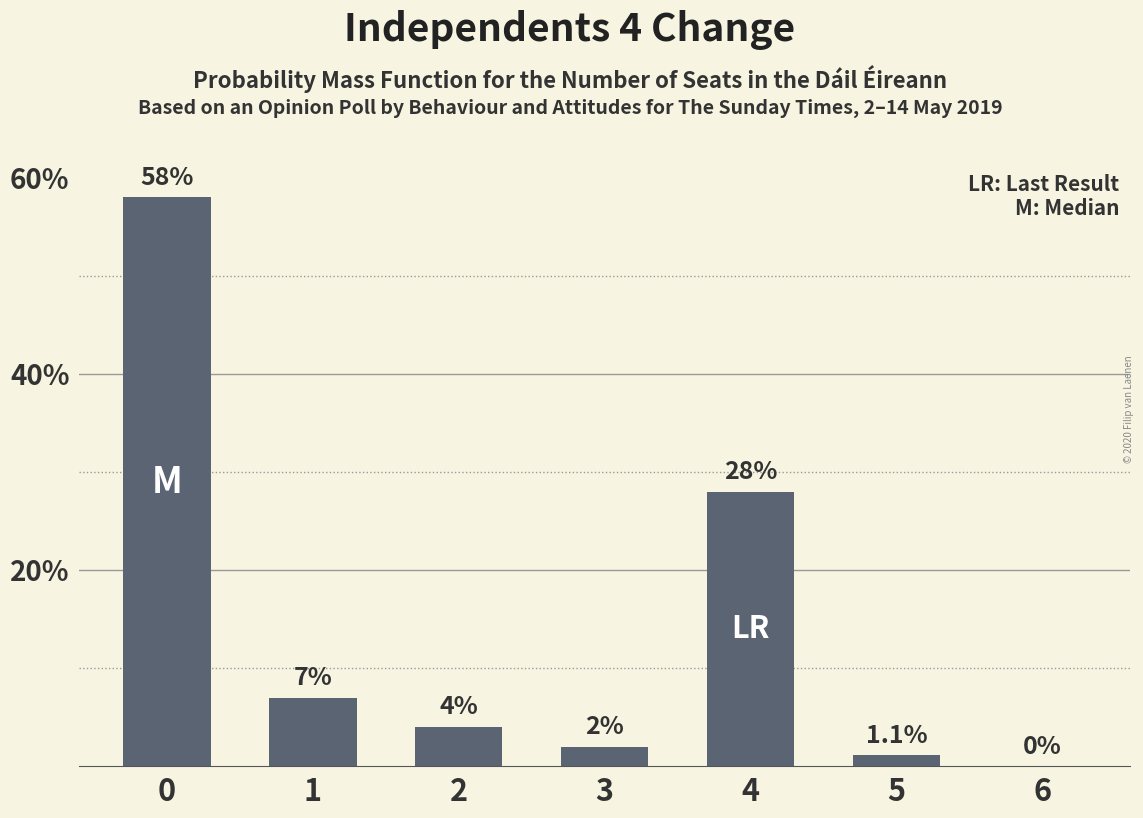

Reading left to right, list all the values displayed in this chart.

58.0	7.0	4.0	2.0	28.0	1.1	0.0